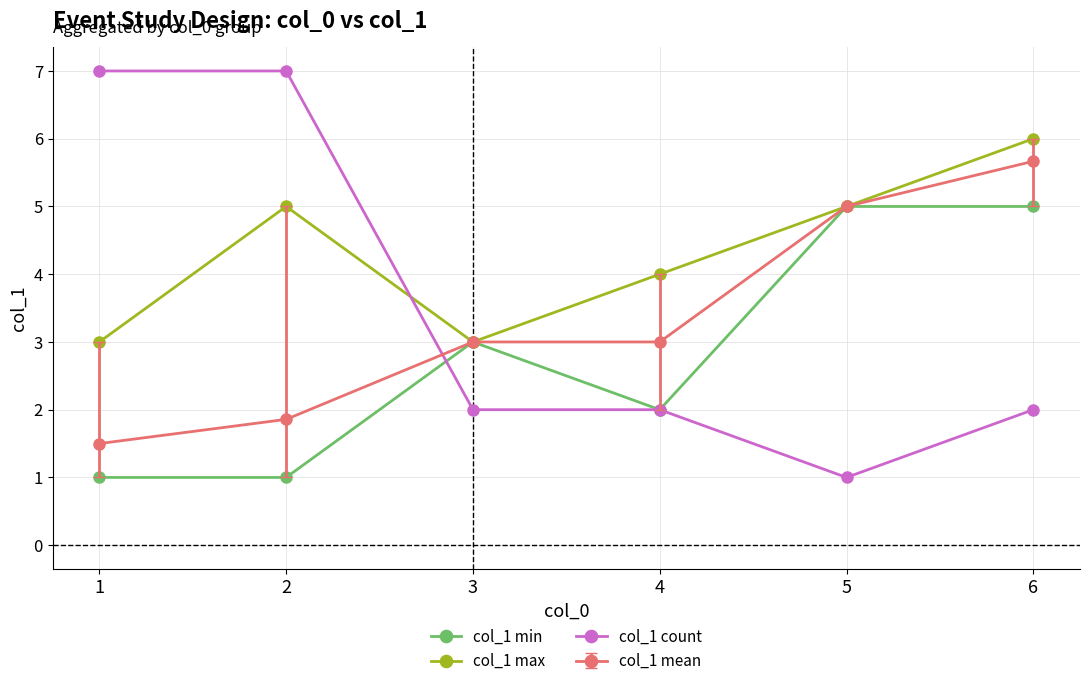

List the series in order of their peak value, lowest first.

col_1 min, col_1 mean, col_1 max, col_1 count